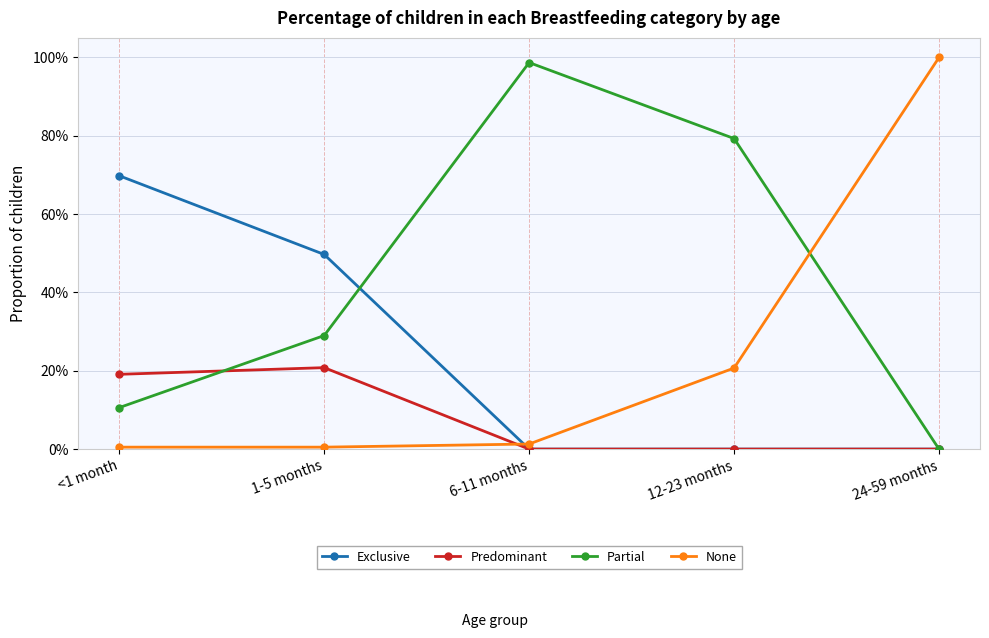

What is the label of the 2nd point from the left?

1-5 months